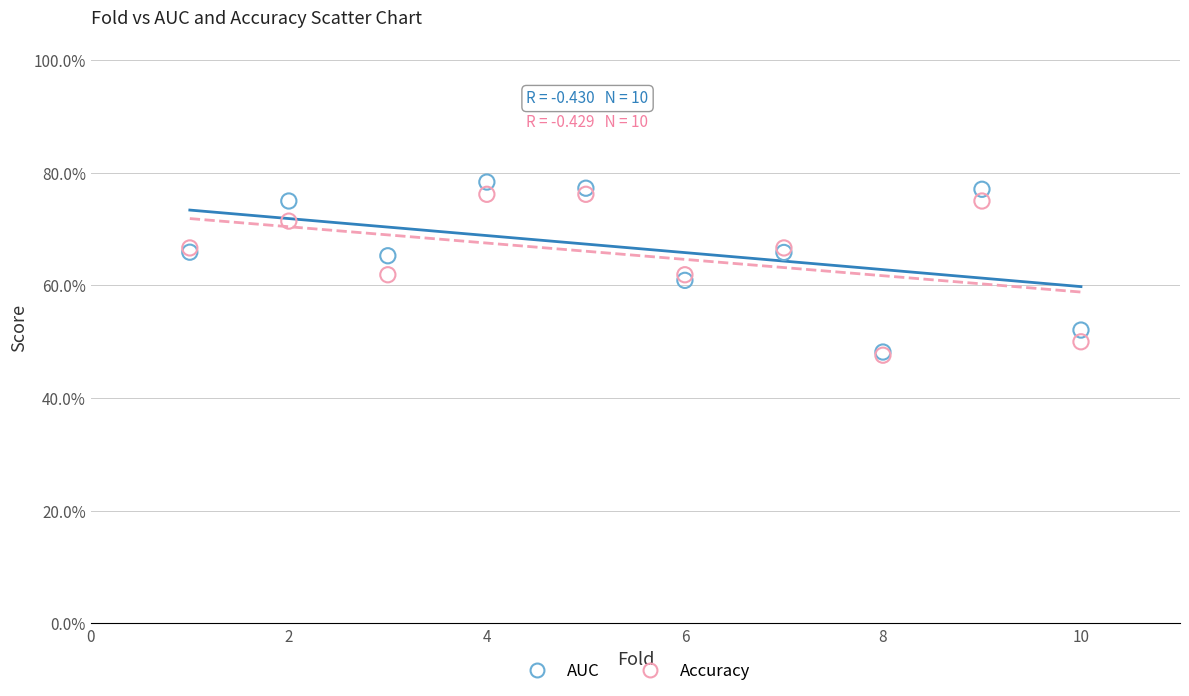

What are all the series names shown in the legend?

AUC, Accuracy